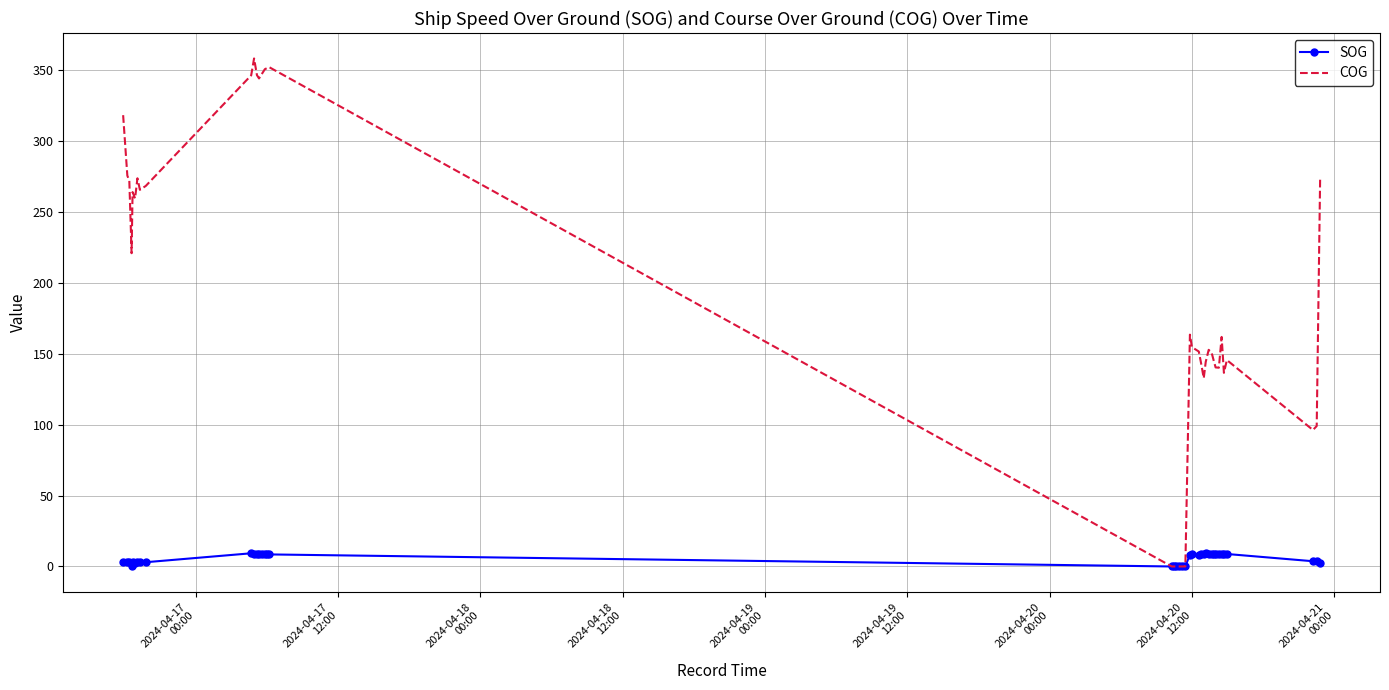

Rank the series by their average value, from lowest to highest.

SOG, COG